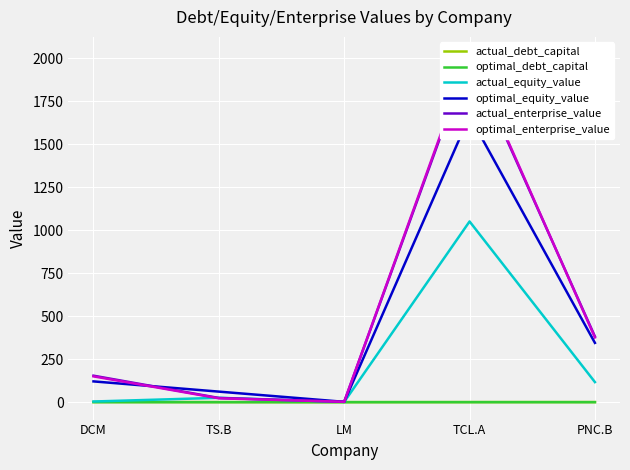

How many values in the actual_equity_value series exceed 25?

3